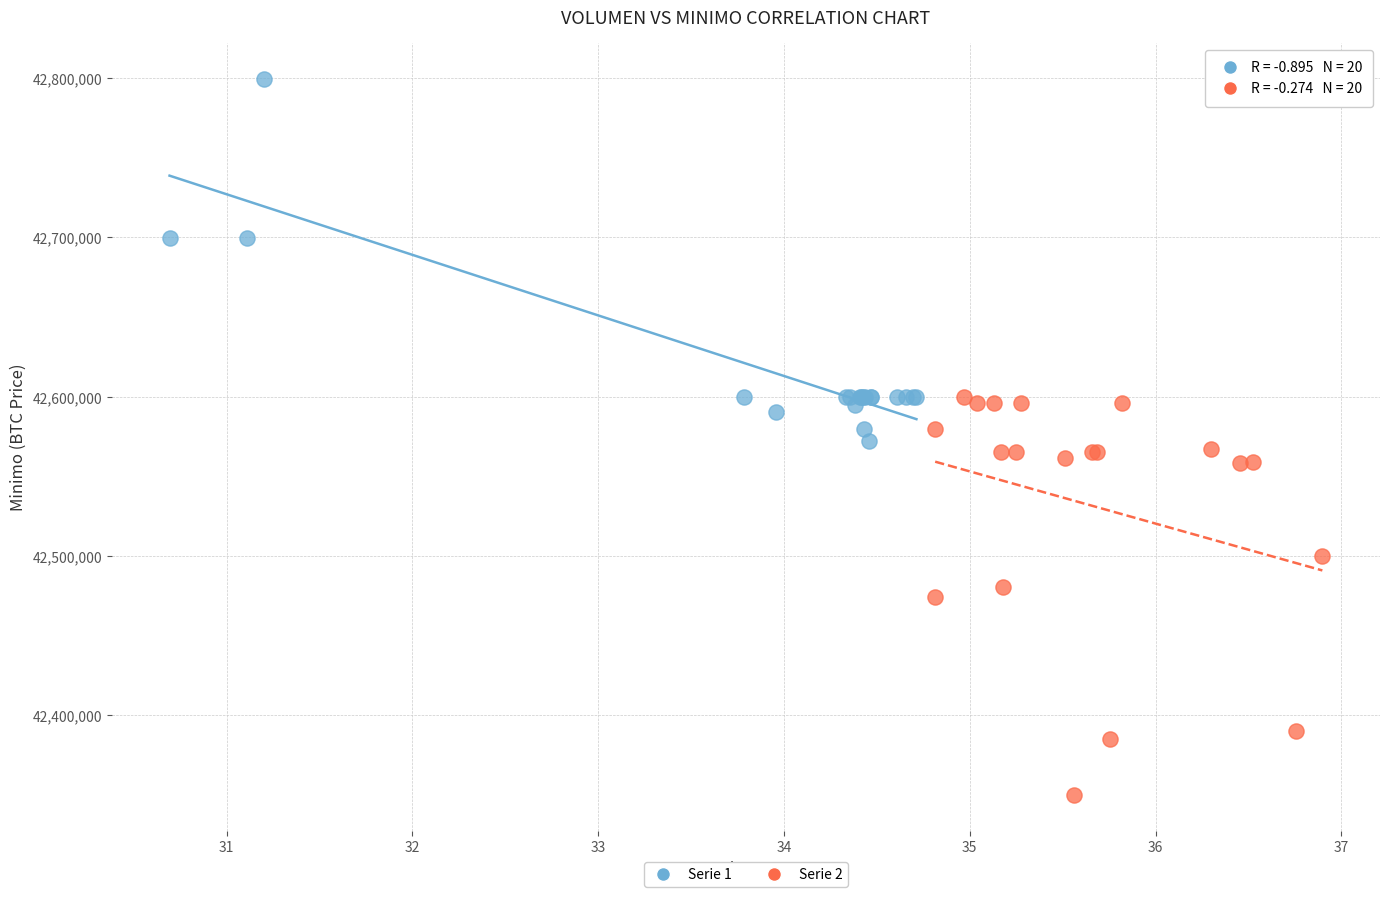

What are all the series names shown in the legend?

Serie 1, Serie 2